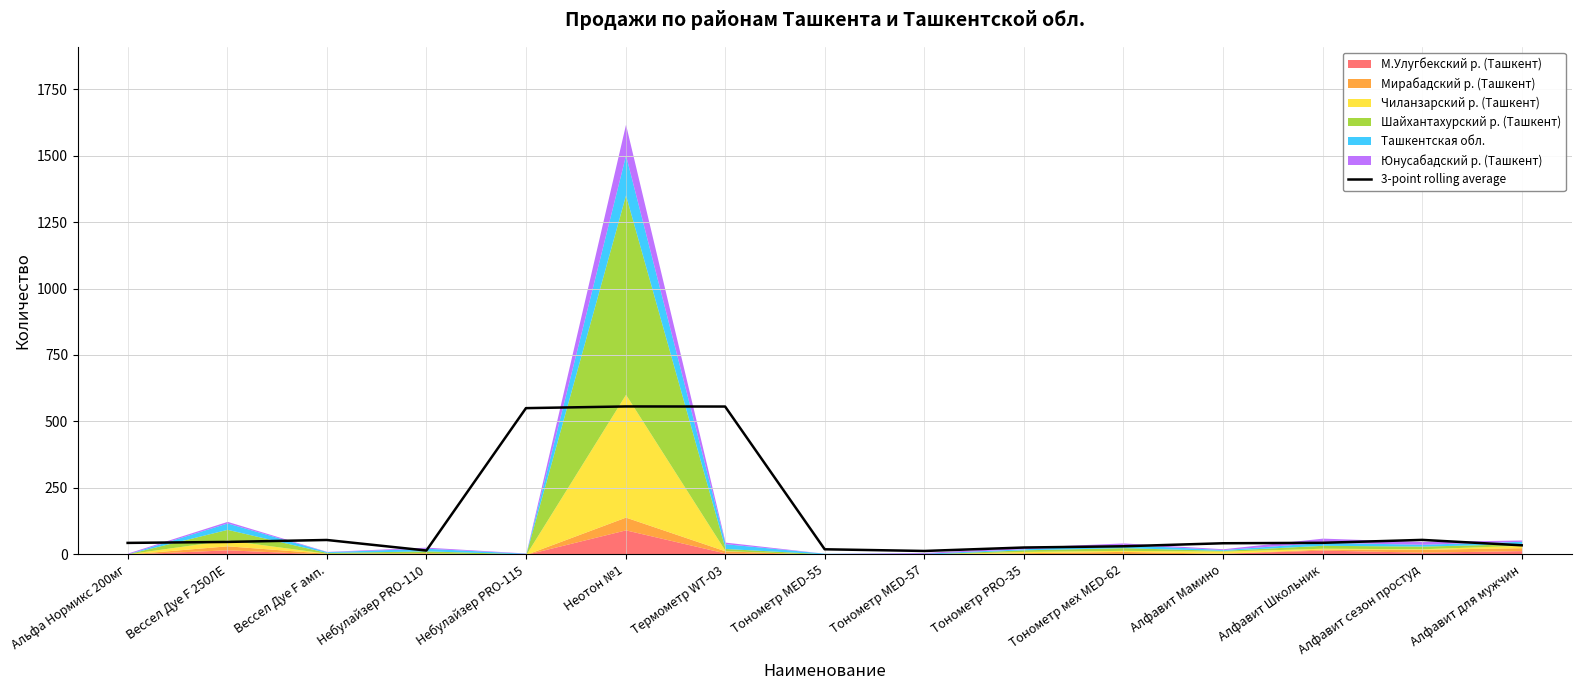

Is it true that the value at Небулайзер PRO-115 is 550.0?

True